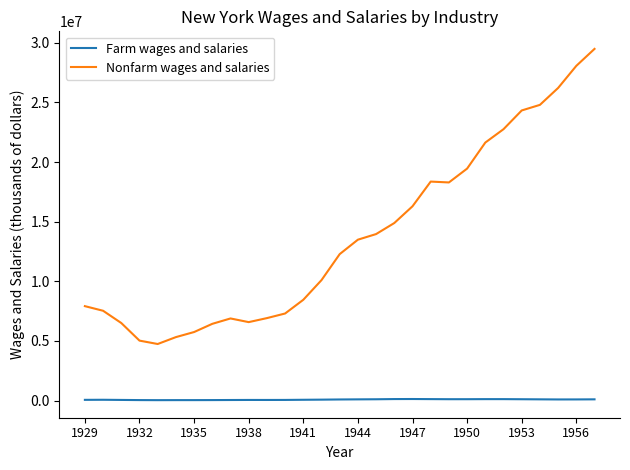

True or false: Farm wages and salaries and Nonfarm wages and salaries cross at least once.

False